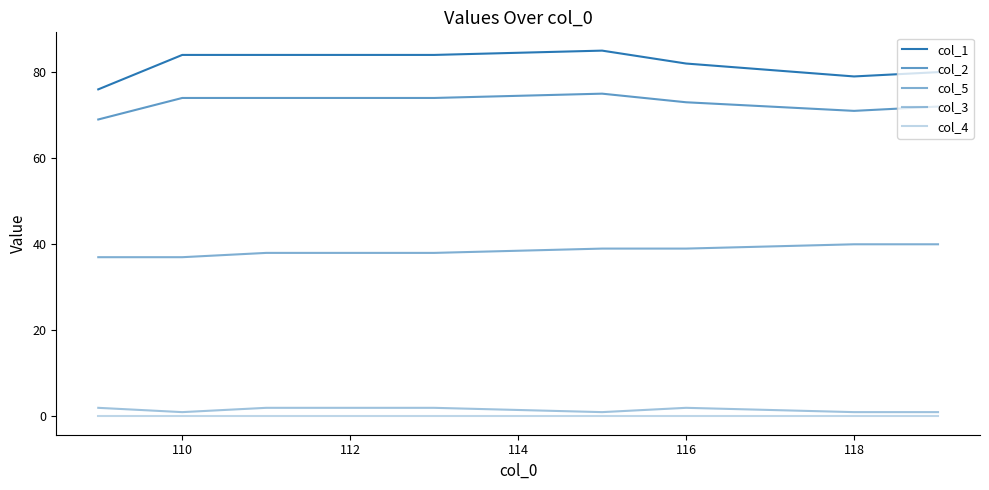

Is this an area chart (filled region under the line)?

No